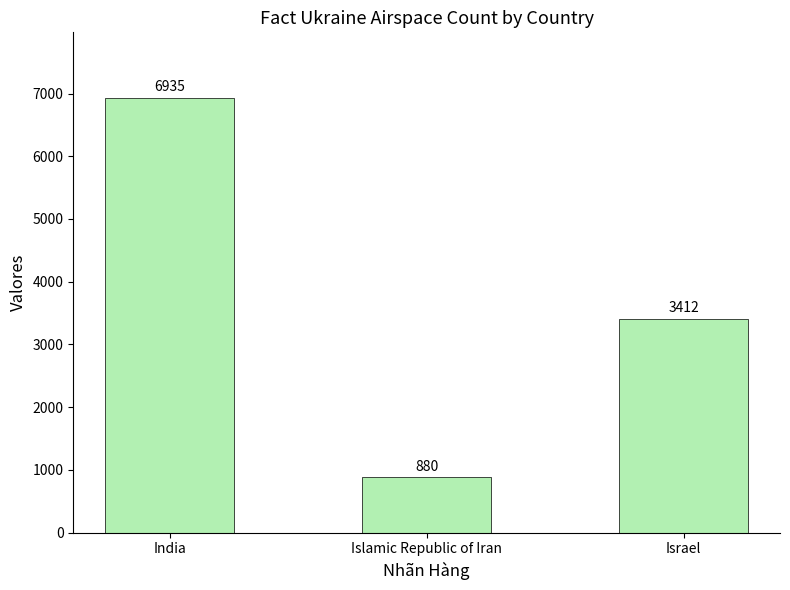

How many bars are there in total?

3